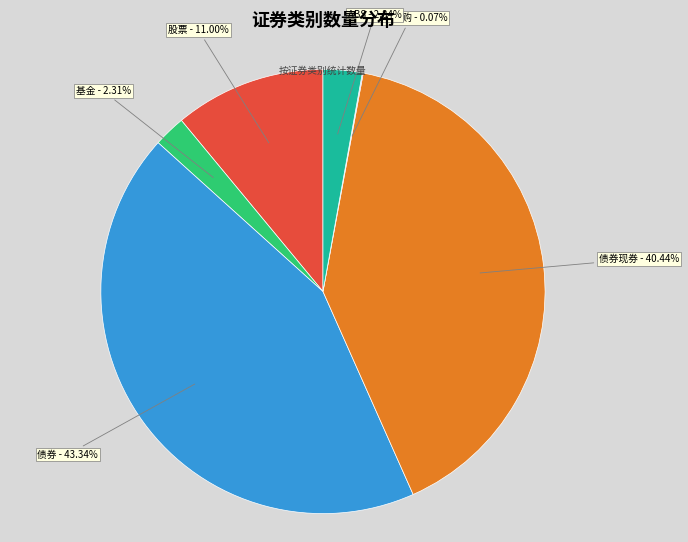

Is there any slice that represents more than half of the pie?

No